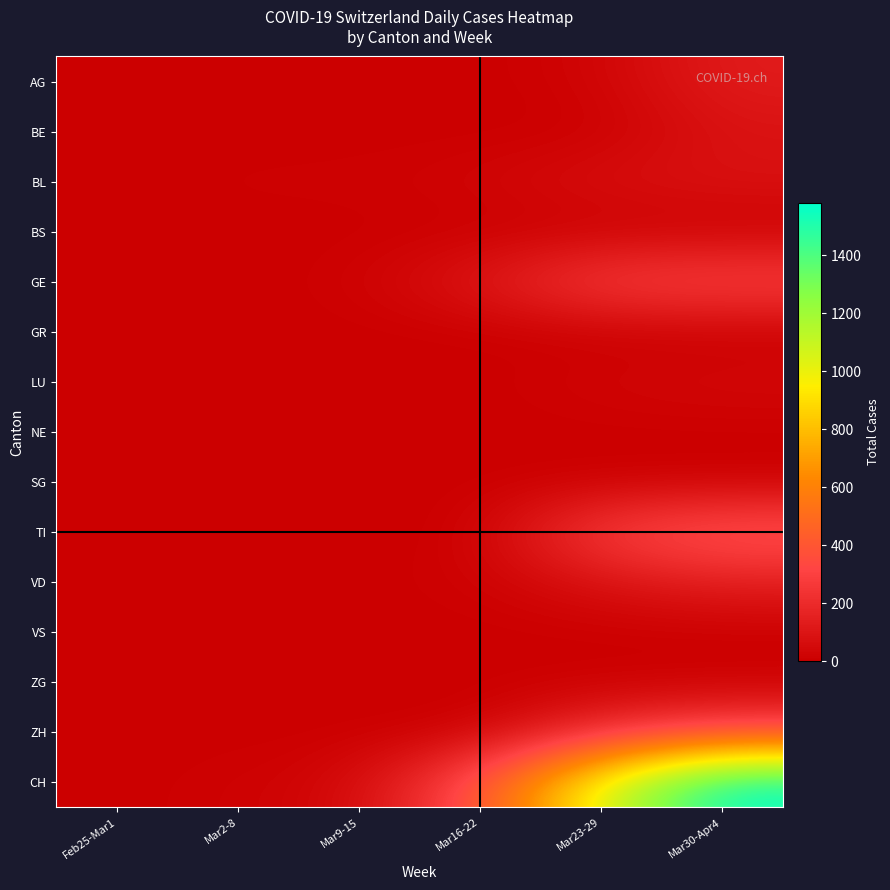

How many categories are shown in the chart?

6